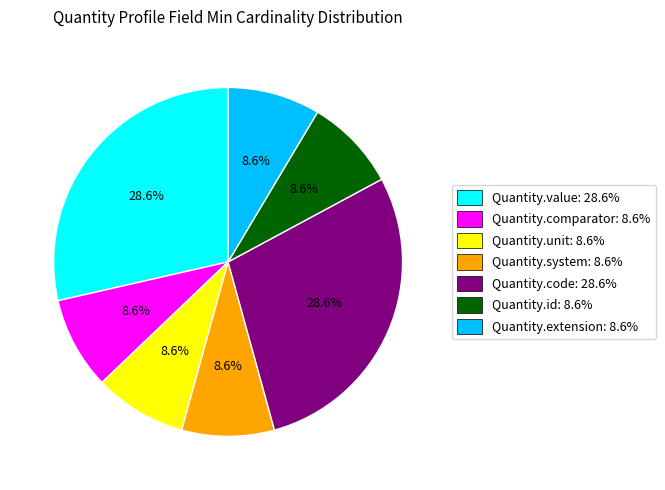

Is there a majority slice in this chart?

No